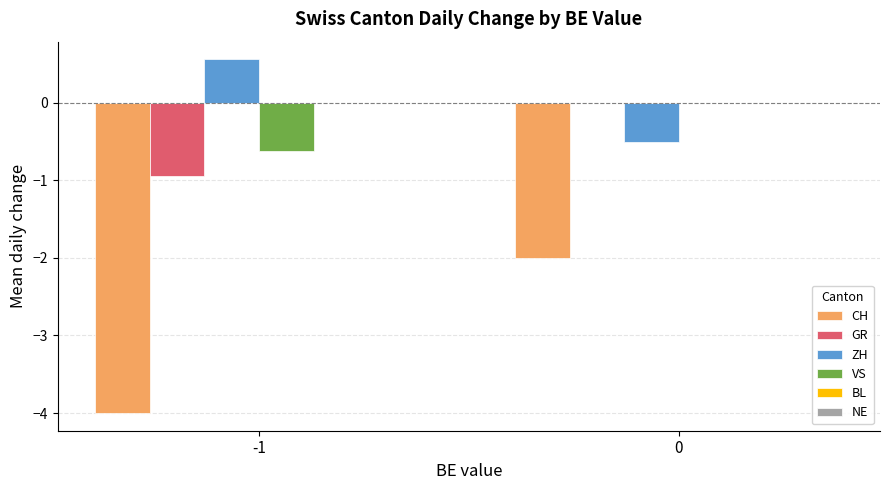

Is the value of ZH at 0 greater than the value of VS at -1?

Yes